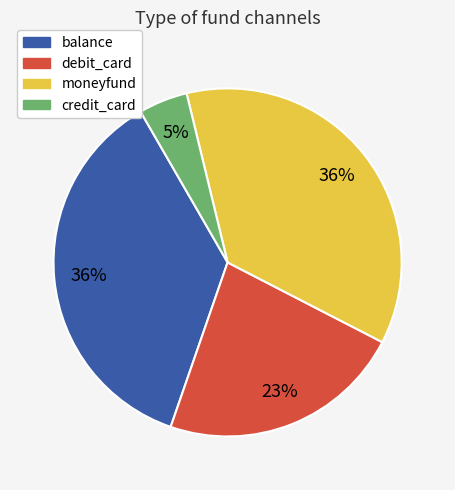

Is there any slice that represents more than half of the pie?

No